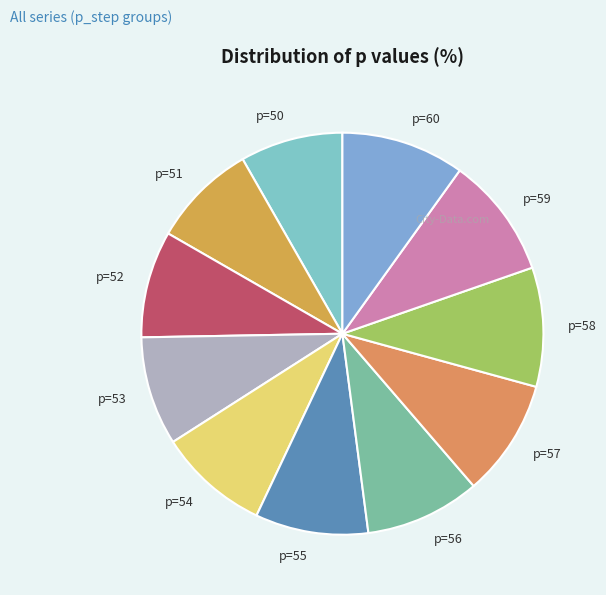

Is there any slice that represents more than half of the pie?

No